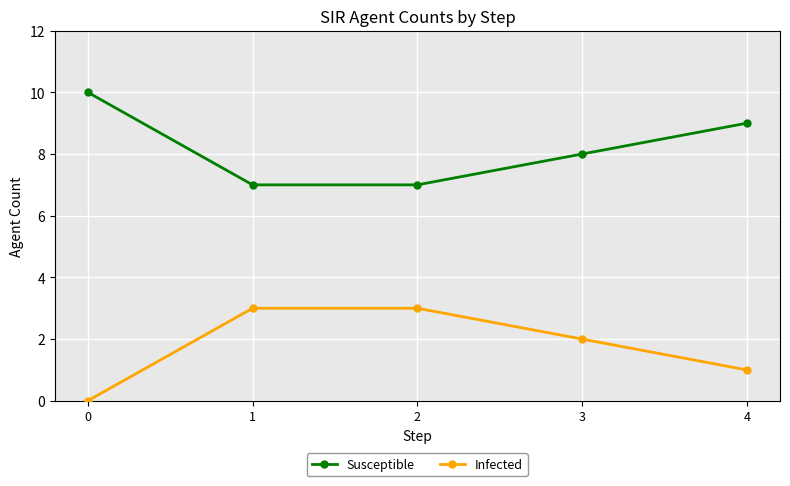

Which series has the largest total across all categories?

Susceptible